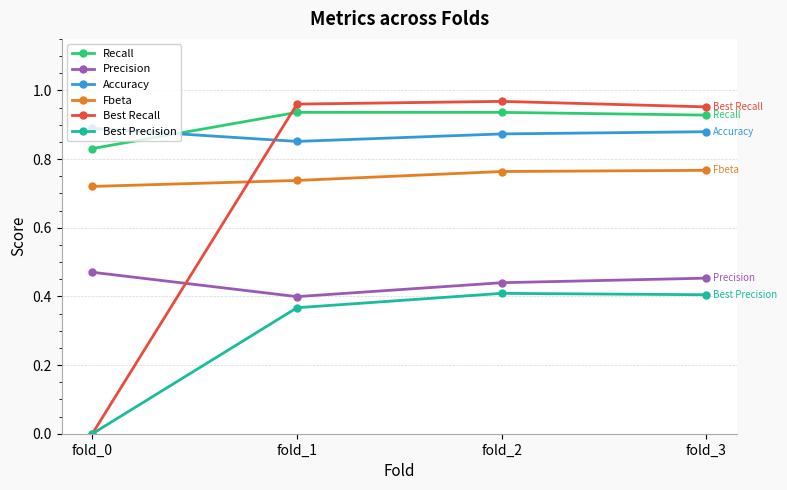

At how many categories does at least one series exceed 0?

4